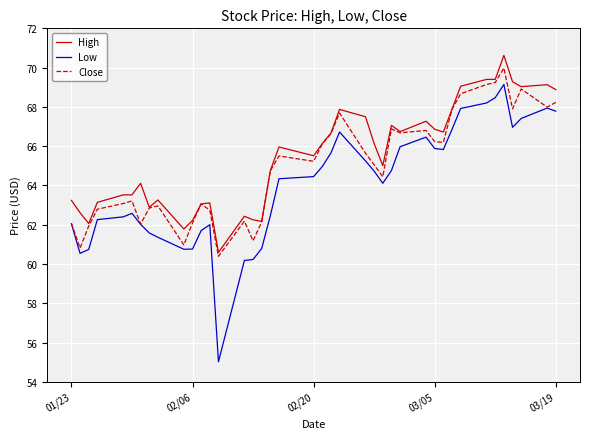

Which series has the largest range (max minus min)?

Low